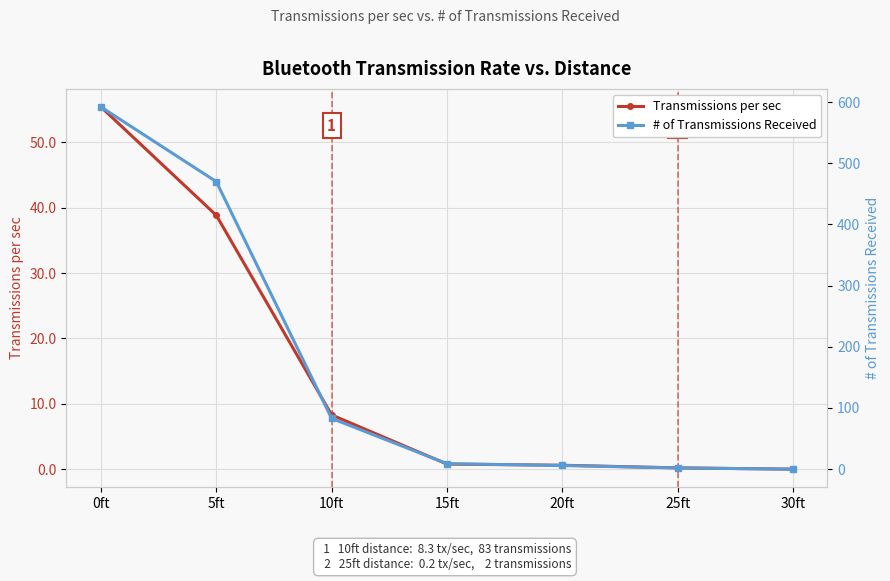

What is the value of the # of Transmissions Received point at the 6th from the left?

2.0